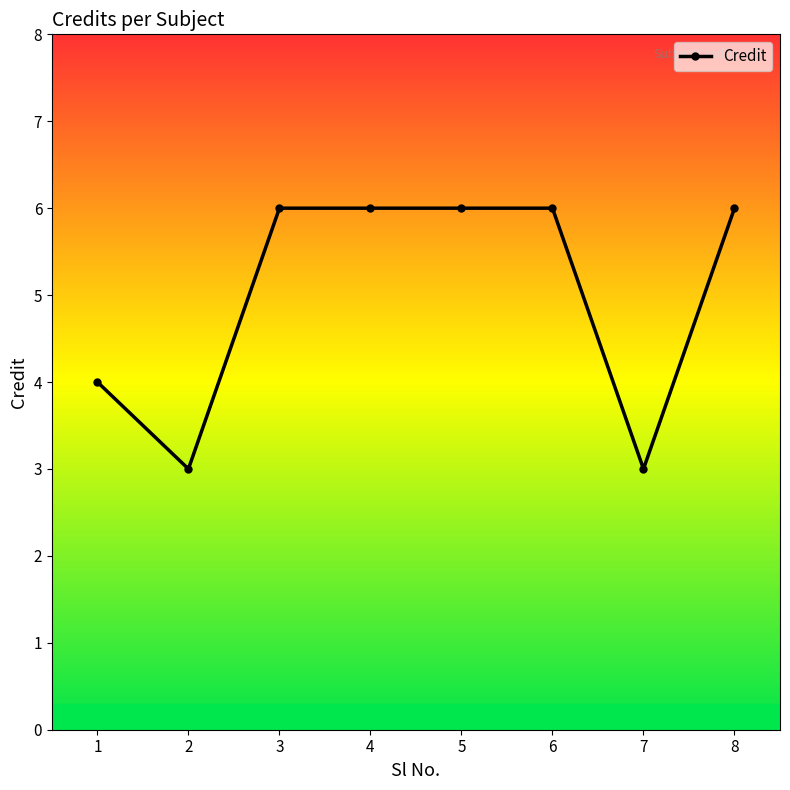

How many data points does each series have?

8